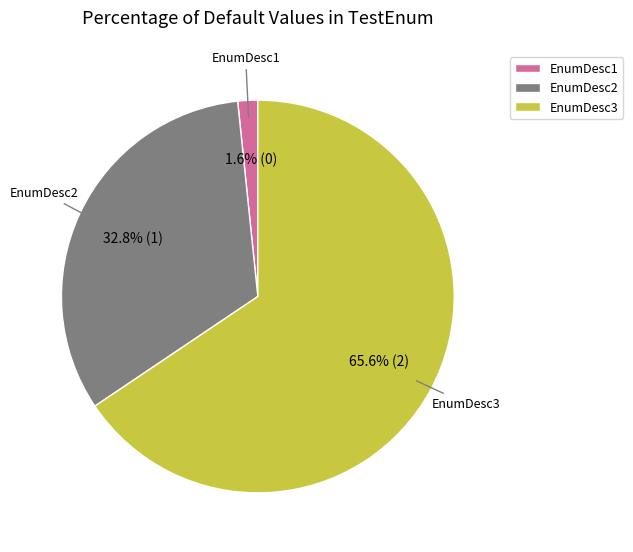

To the nearest percent, what is the difference between the EnumDesc2 and EnumDesc3 slice percentages?

33%